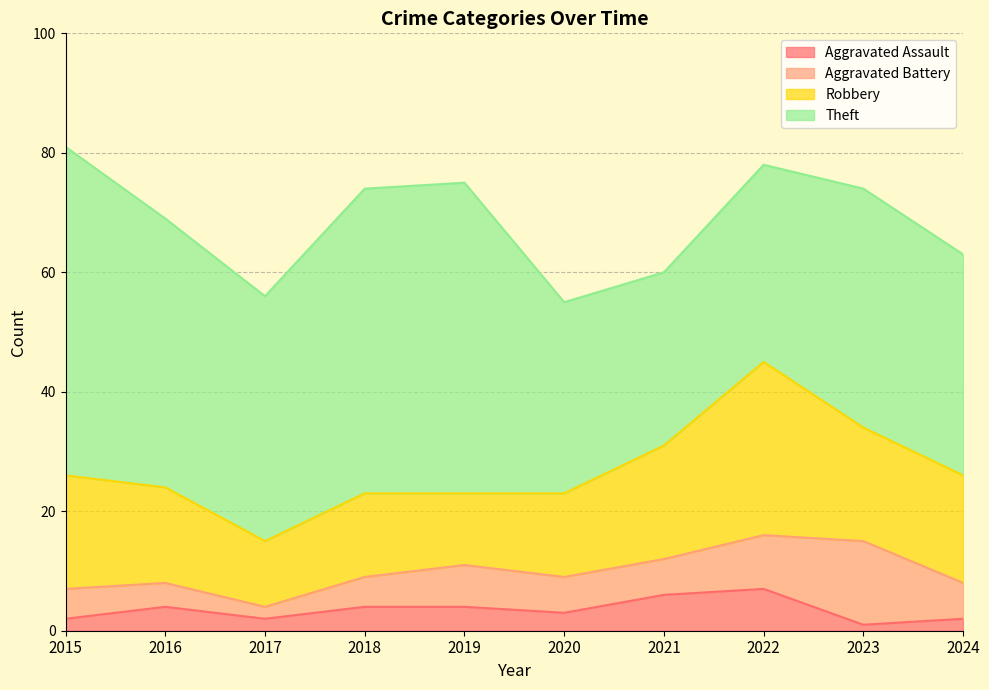

Reading left to right, transcribe all the data shown in this chart.

Aggravated Assault: 2015=2	2016=4	2017=2	2018=4	2019=4	2020=3	2021=6	2022=7	2023=1	2024=2
Aggravated Battery: 2015=5	2016=4	2017=2	2018=5	2019=7	2020=6	2021=6	2022=9	2023=14	2024=6
Robbery: 2015=19	2016=16	2017=11	2018=14	2019=12	2020=14	2021=19	2022=29	2023=19	2024=18
Theft: 2015=55	2016=45	2017=41	2018=51	2019=52	2020=32	2021=29	2022=33	2023=40	2024=37